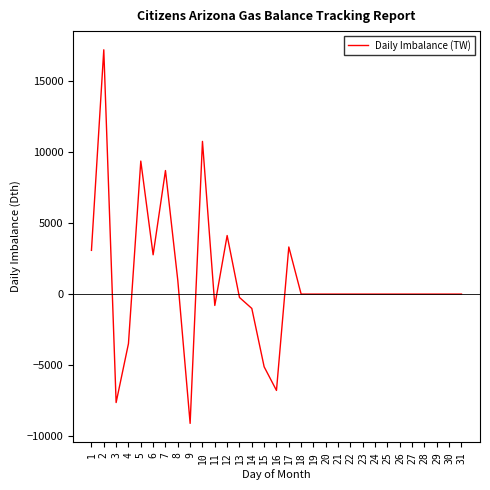

The value at 4 is -2261. True or false?

False